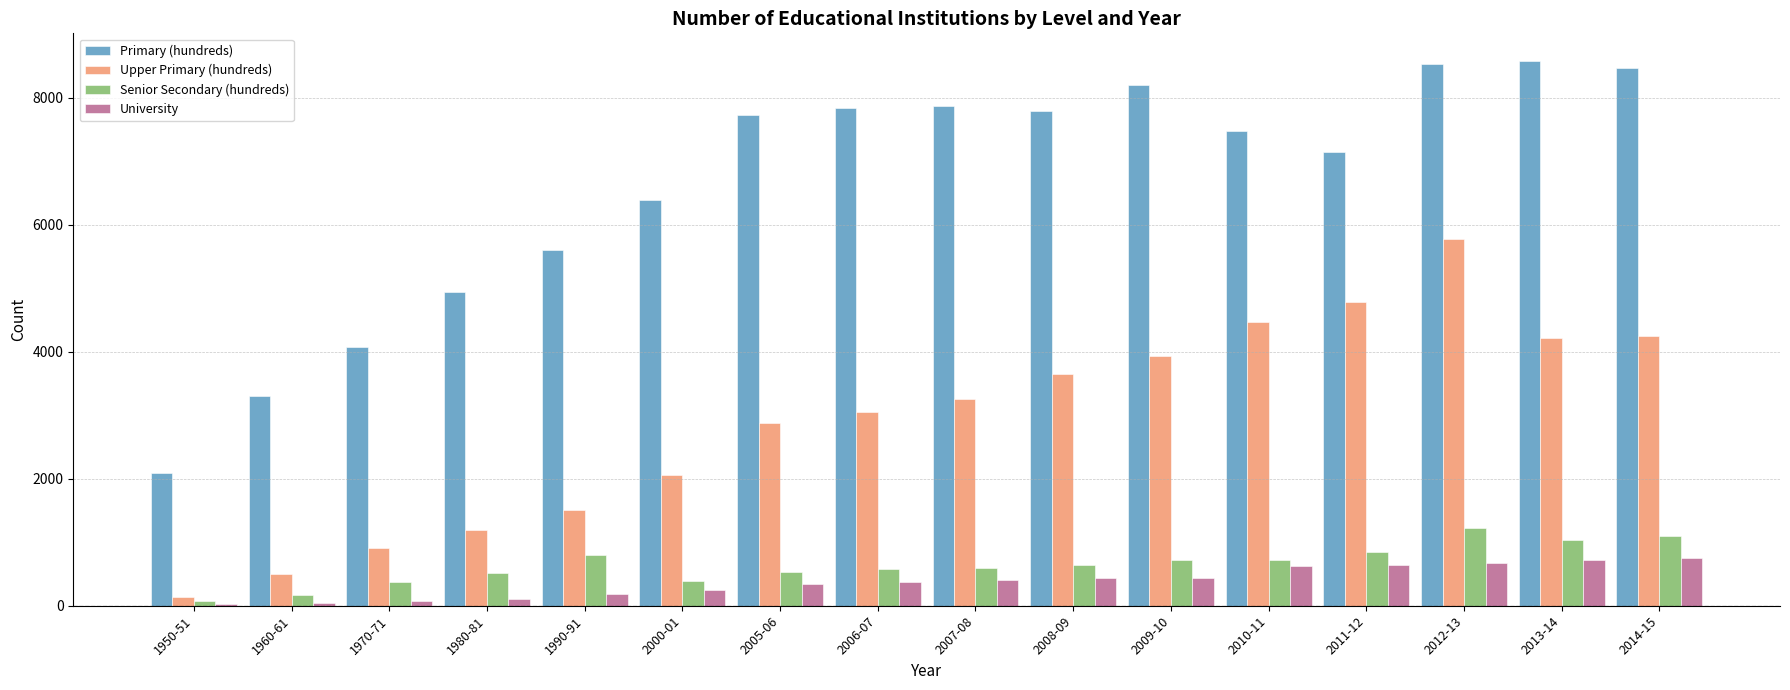

Are the bars horizontal?

No